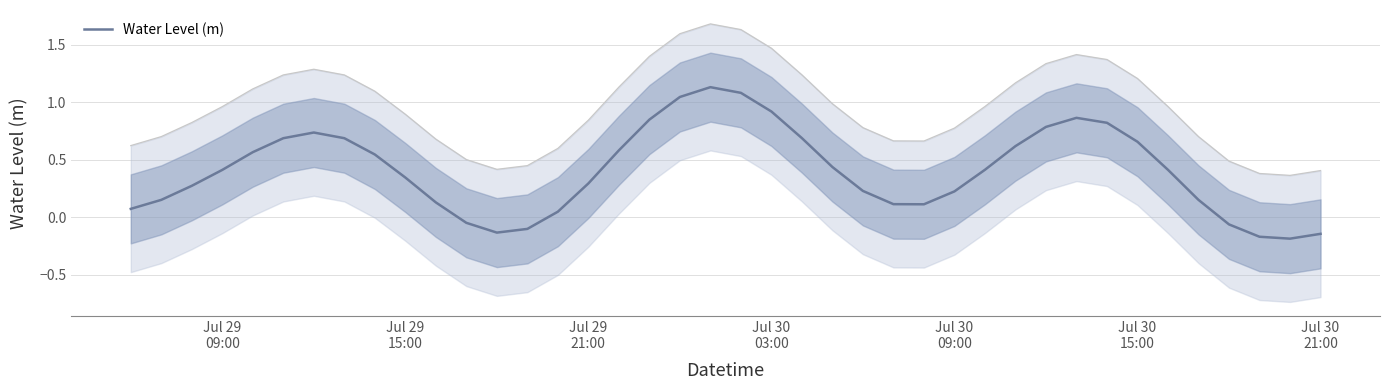

Is this an area chart (filled region under the line)?

No